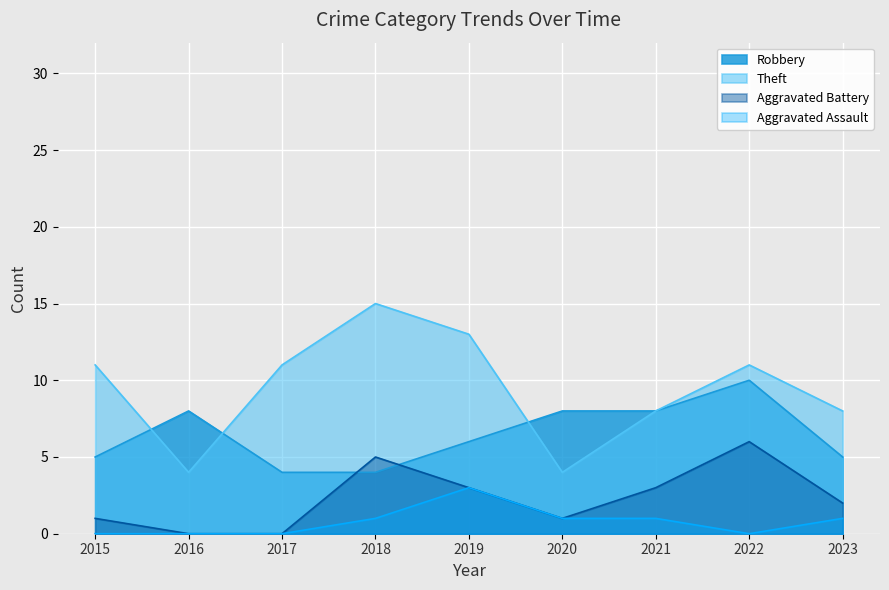

Which has a higher value, 2023 or 2015?

2023